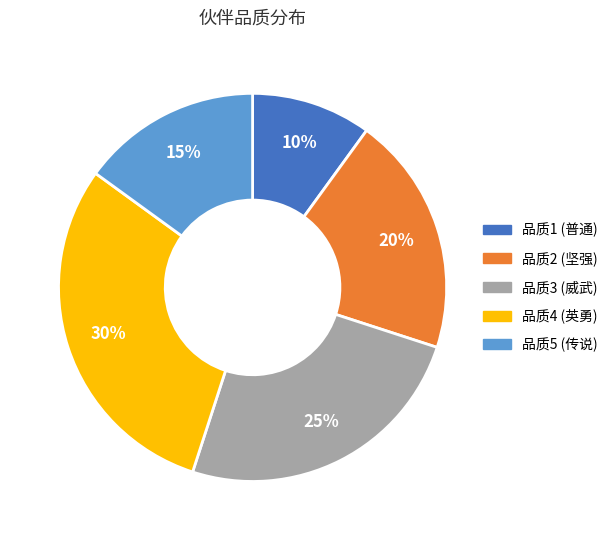

How many slices are in this pie chart?

5